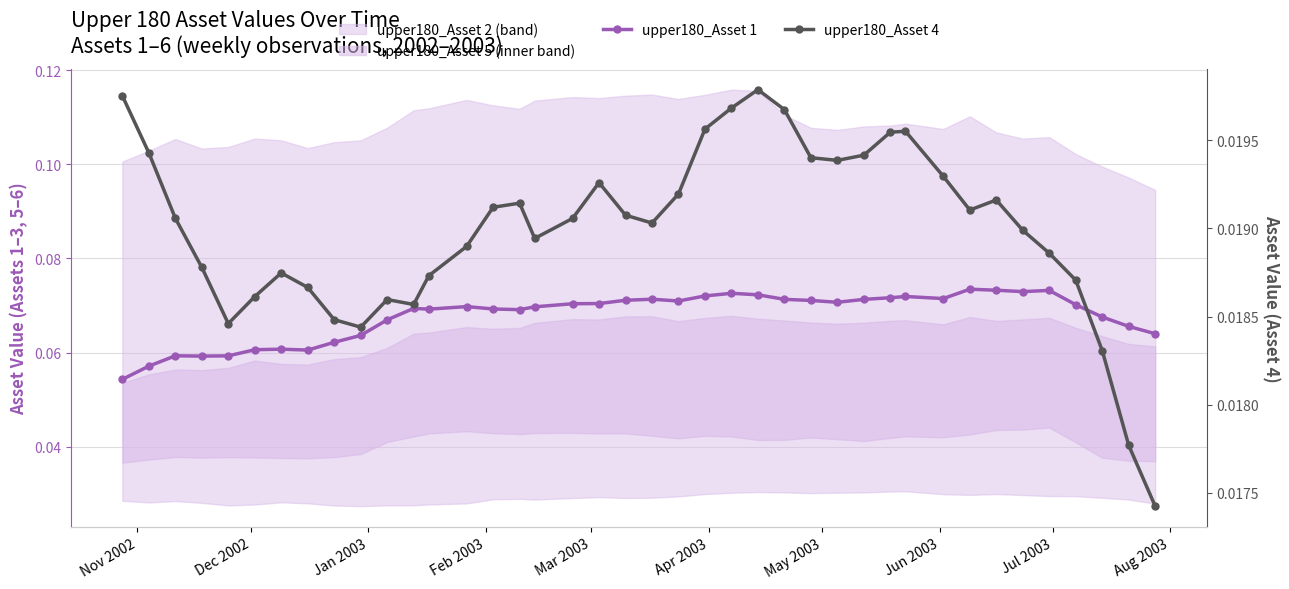

How many upper180_Asset 1 values are between 0 and 1?

40